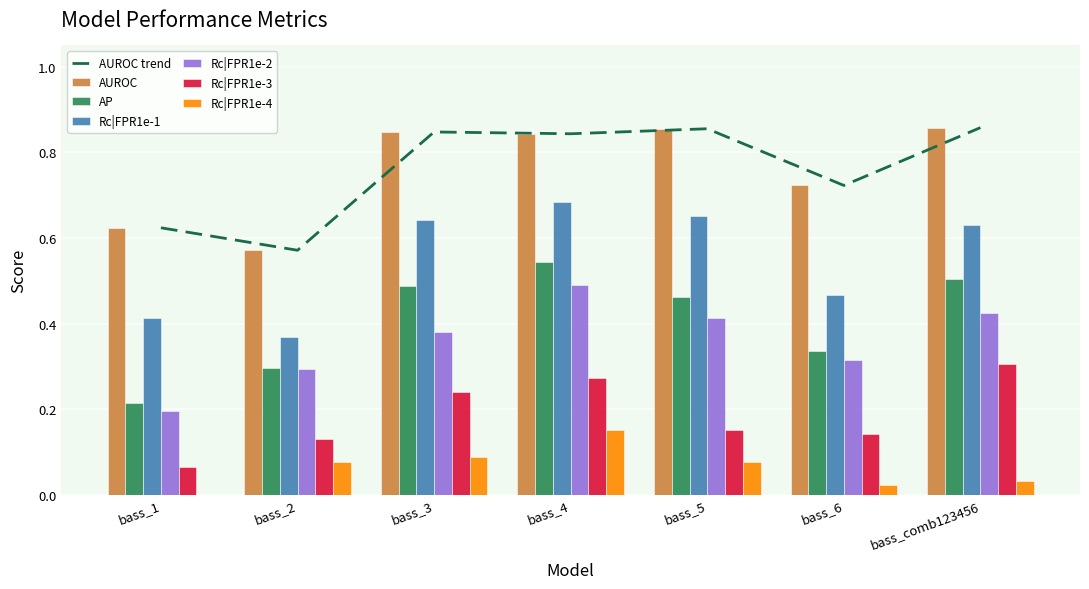

Which series has the largest range (max minus min)?

AP